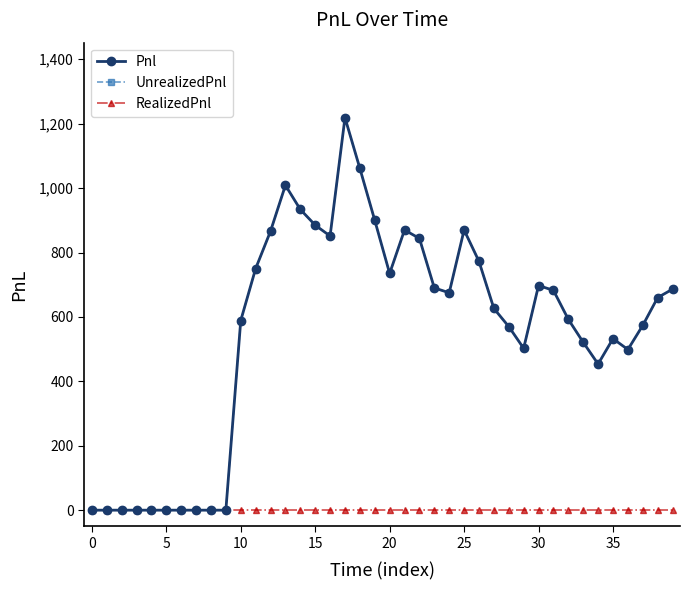

How many lines are shown in the chart?

3